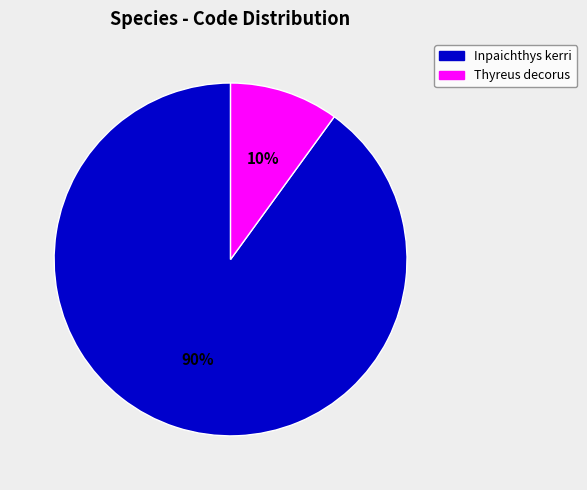

To the nearest percent, what is the average slice percentage?

50%